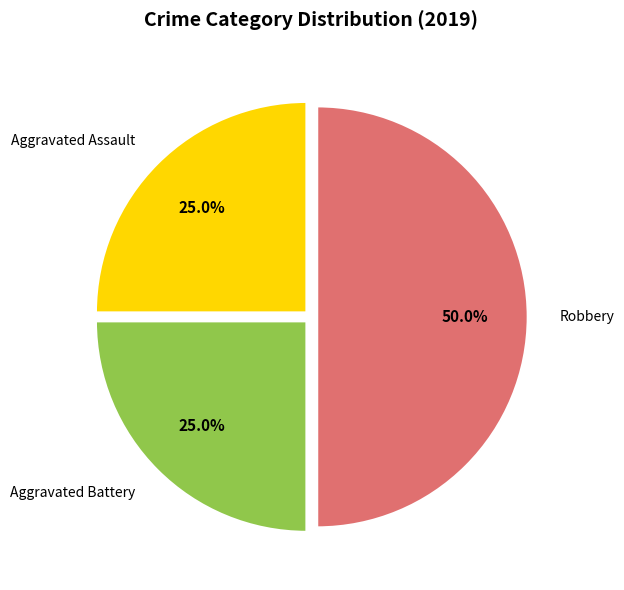

Which category has the biggest portion of the pie?

Robbery